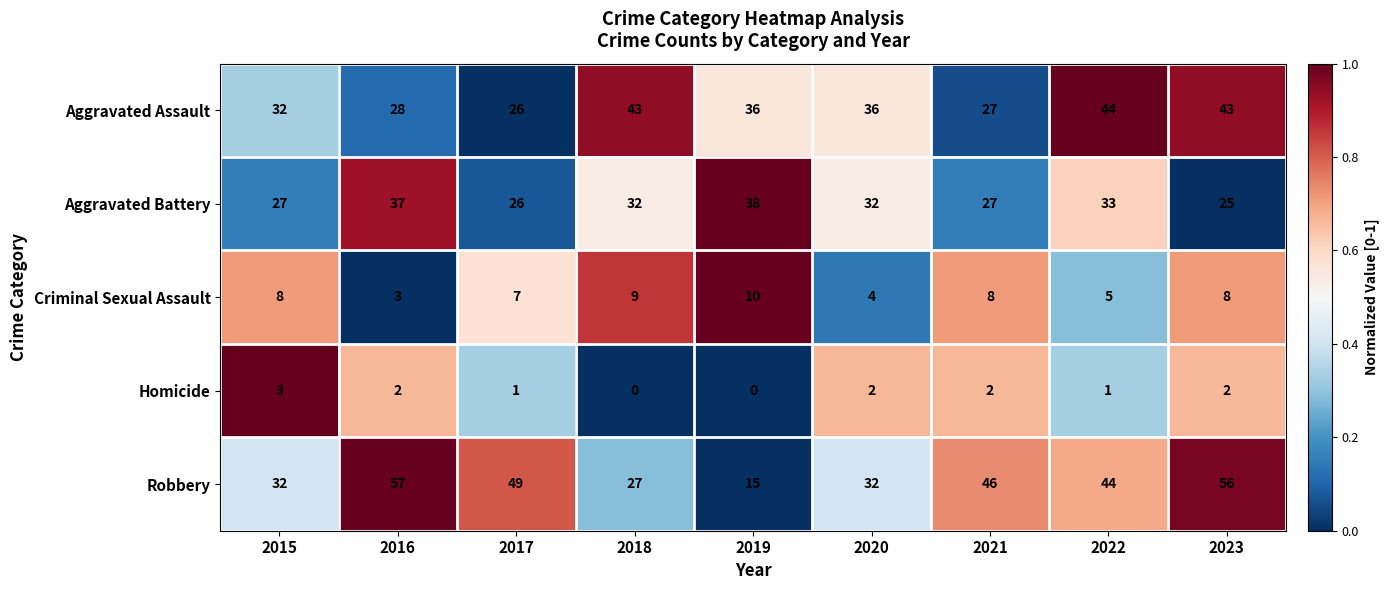

List the series in order of their peak value, lowest first.

Homicide, Criminal Sexual Assault, Aggravated Battery, Aggravated Assault, Robbery